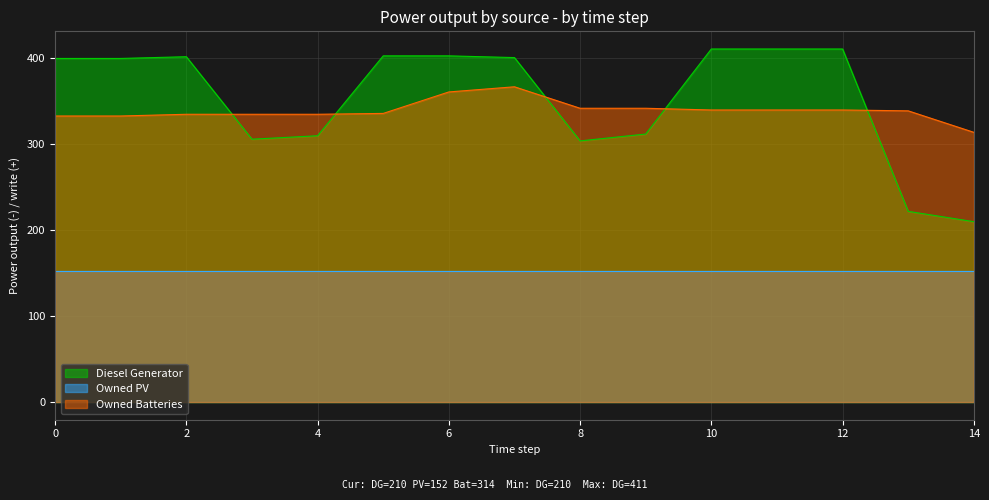

Rank the series at 14 from highest to lowest value.

Owned Batteries, Diesel Generator, Owned PV